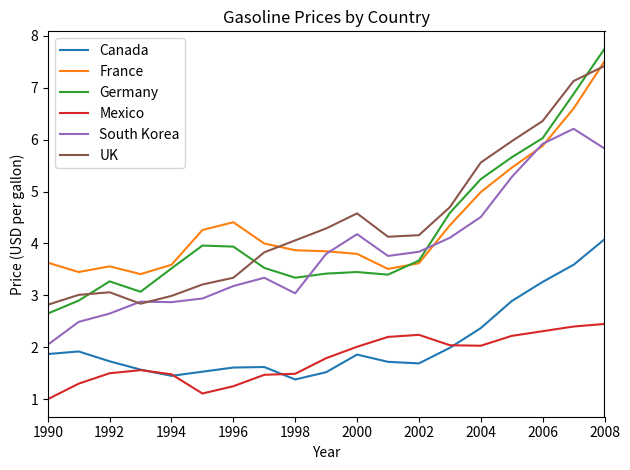

What is the greatest value displayed?

7.8